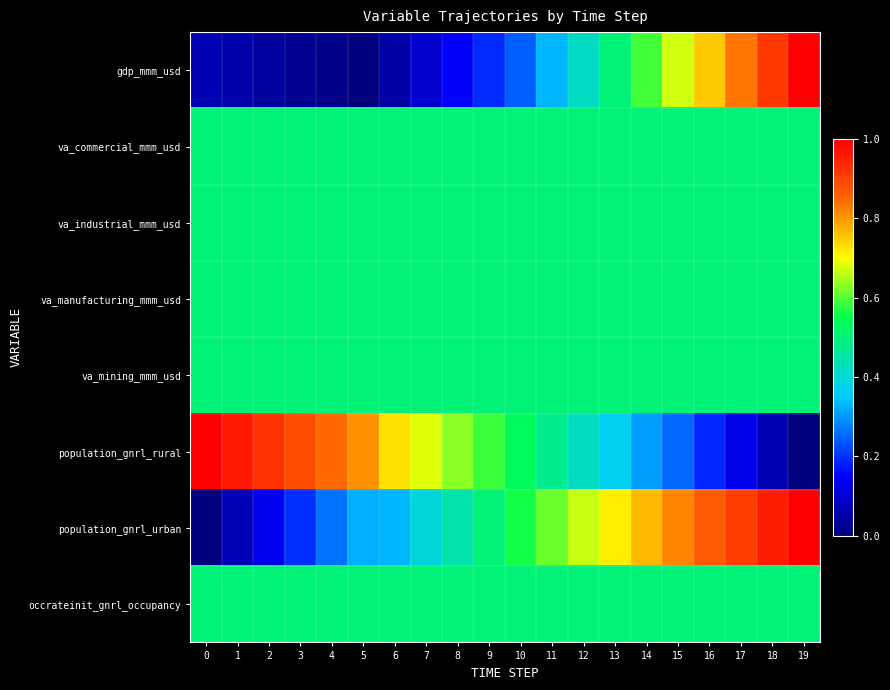

At 15, list the series in order from largest to smallest.

population_gnrl_urban, gdp_mmm_usd, va_commercial_mmm_usd, va_industrial_mmm_usd, va_manufacturing_mmm_usd, va_mining_mmm_usd, occrateinit_gnrl_occupancy, population_gnrl_rural